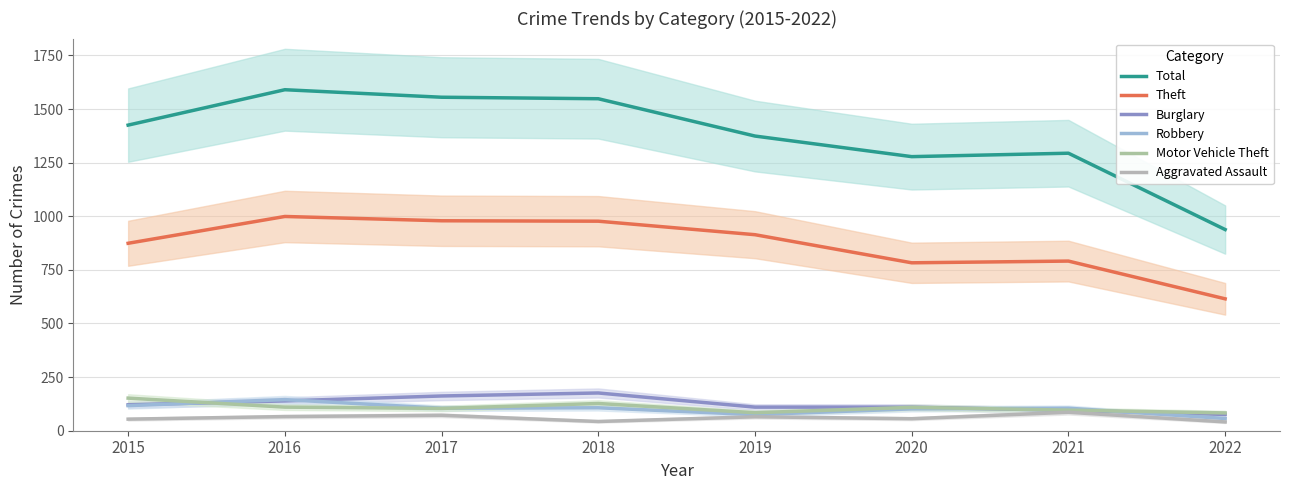

Which has a higher value, 2018 or 2015?

2018